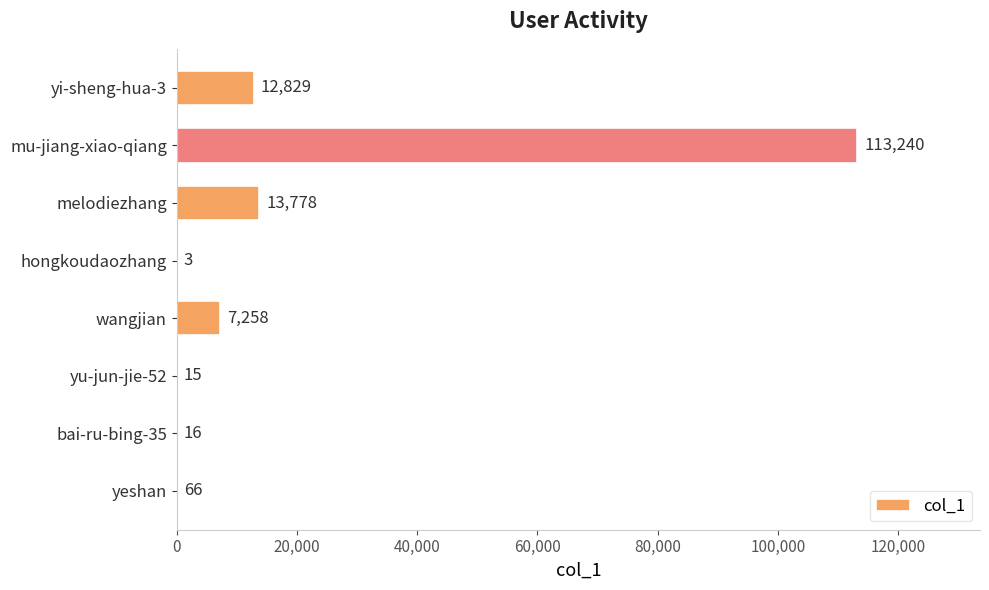

At which label is the value closest to 56621?

melodiezhang